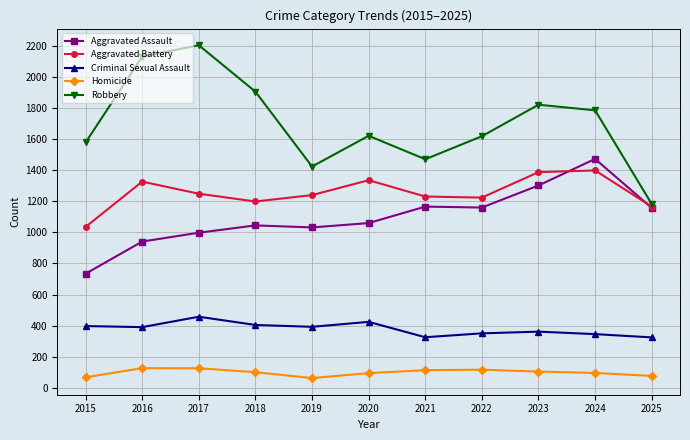

Which series has the widest spread of values?

Robbery